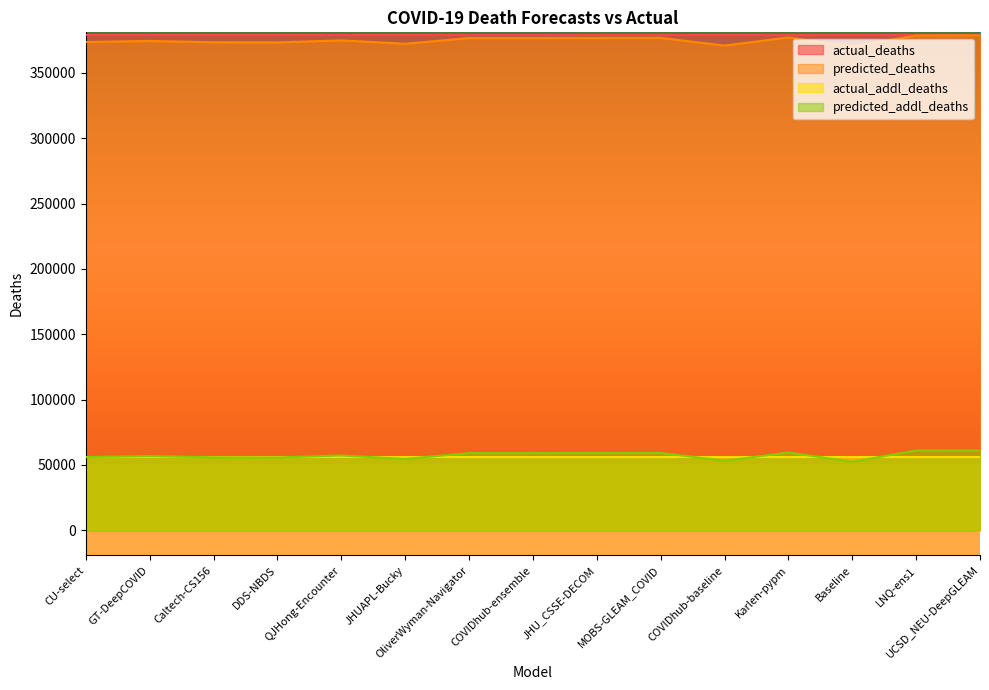

Is it true that actual_deaths equals 379070.0 at JHUAPL-Bucky?

True